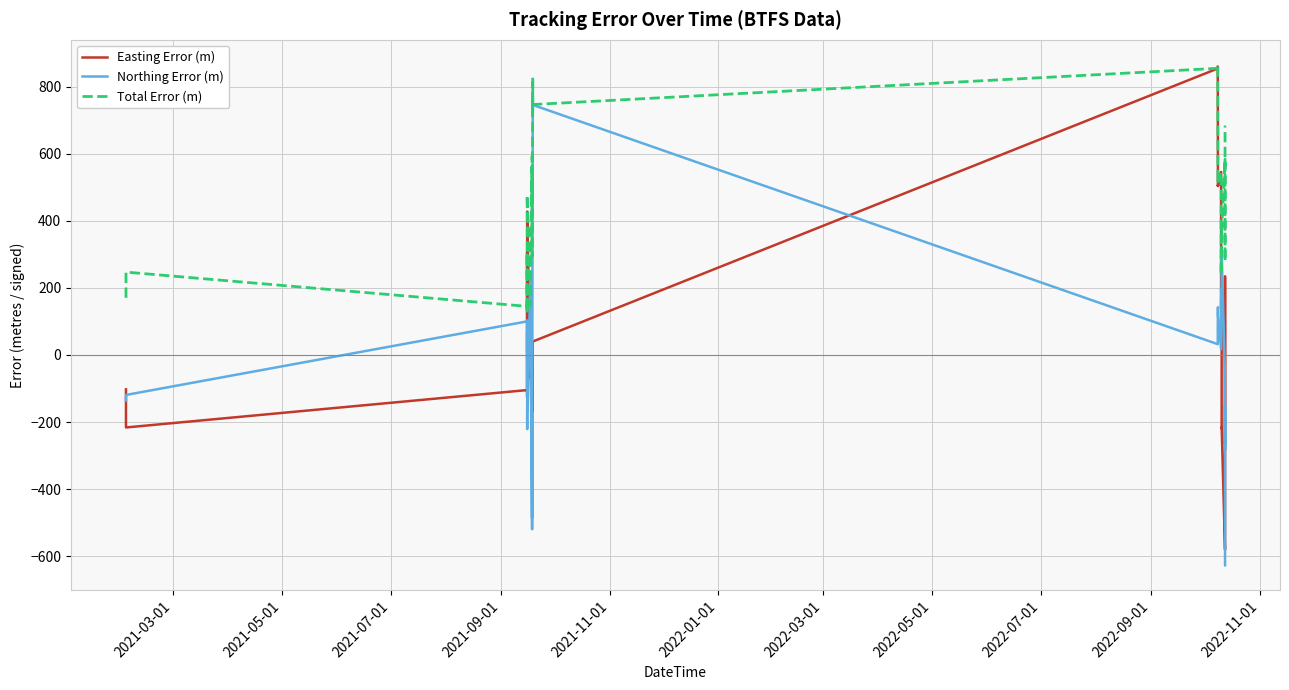

Rank the series by their average value, from highest to lowest.

Total Error (m), Northing Error (m), Easting Error (m)